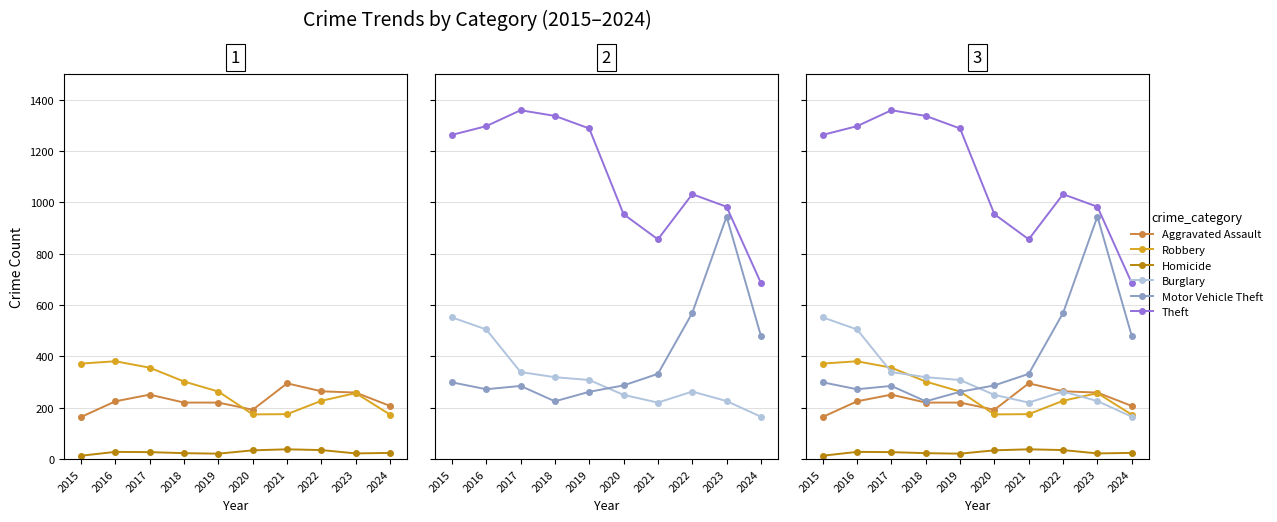

Is this an area chart (filled region under the line)?

No